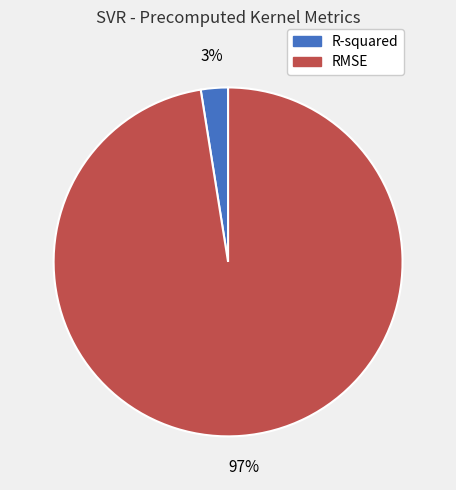

To the nearest percent, what is the combined percentage of R-squared and RMSE?

100%